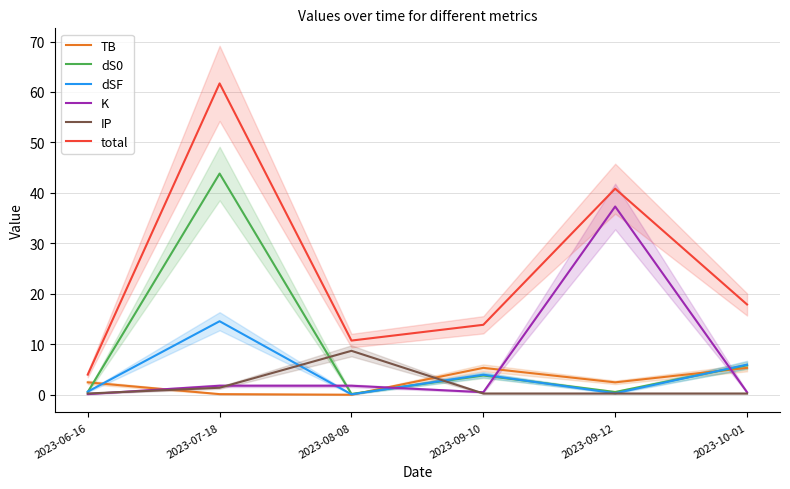

Between 2023-07-18 and 2023-10-01, which series saw the biggest shift?

total